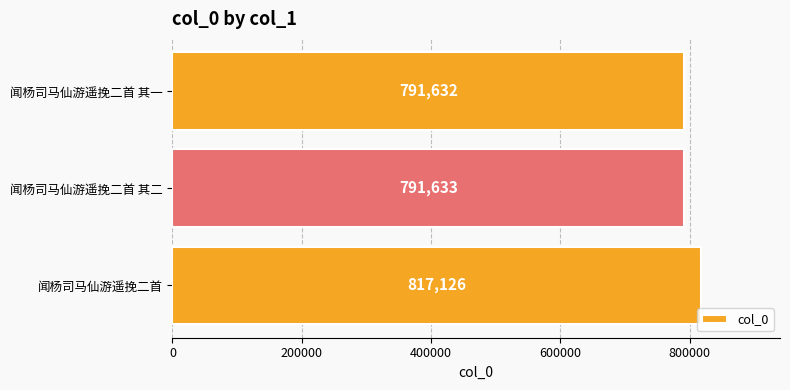

How many bars are there in total?

3